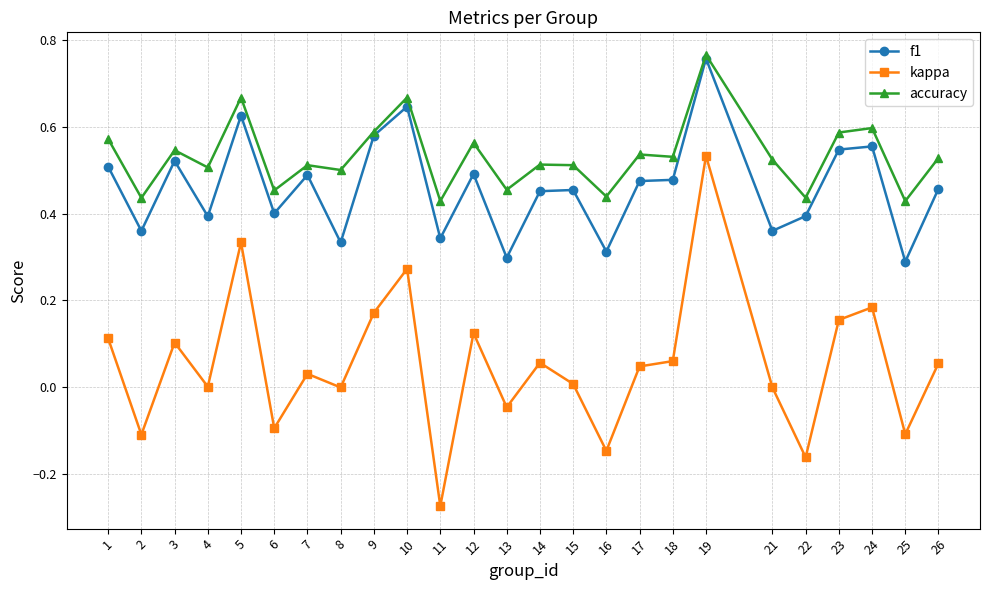

At 26, list the series in order from smallest to largest.

kappa, f1, accuracy